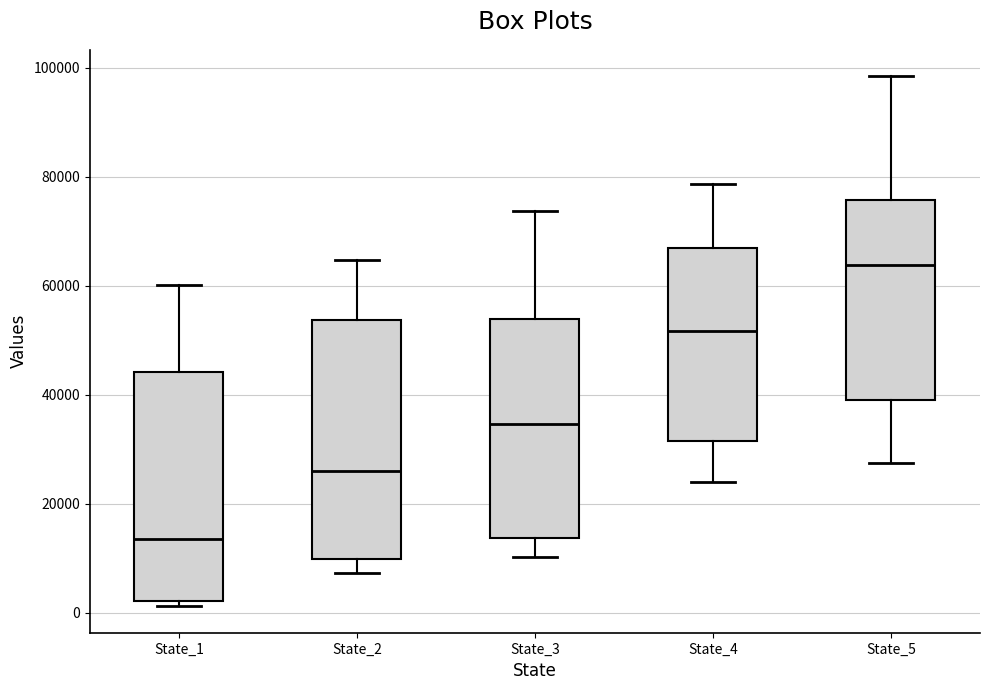

Reading left to right, transcribe this box plot: for each box, give where its median line is, the range the box spans, and where its two whiskers end, as read against the y-axis. The values are not printed on the chart, so give them approximately, as read against the axis.

State_1: median 14000, box 2000 to 44000, whiskers 2000 (just below the box's lower edge) to 60000
State_2: median 26000, box 10000 to 54000, whiskers 8000 to 64000
State_3: median 34000, box 14000 to 54000, whiskers 10000 to 74000
State_4: median 52000, box 32000 to 66000, whiskers 24000 to 78000
State_5: median 64000, box 40000 to 76000, whiskers 28000 to 98000